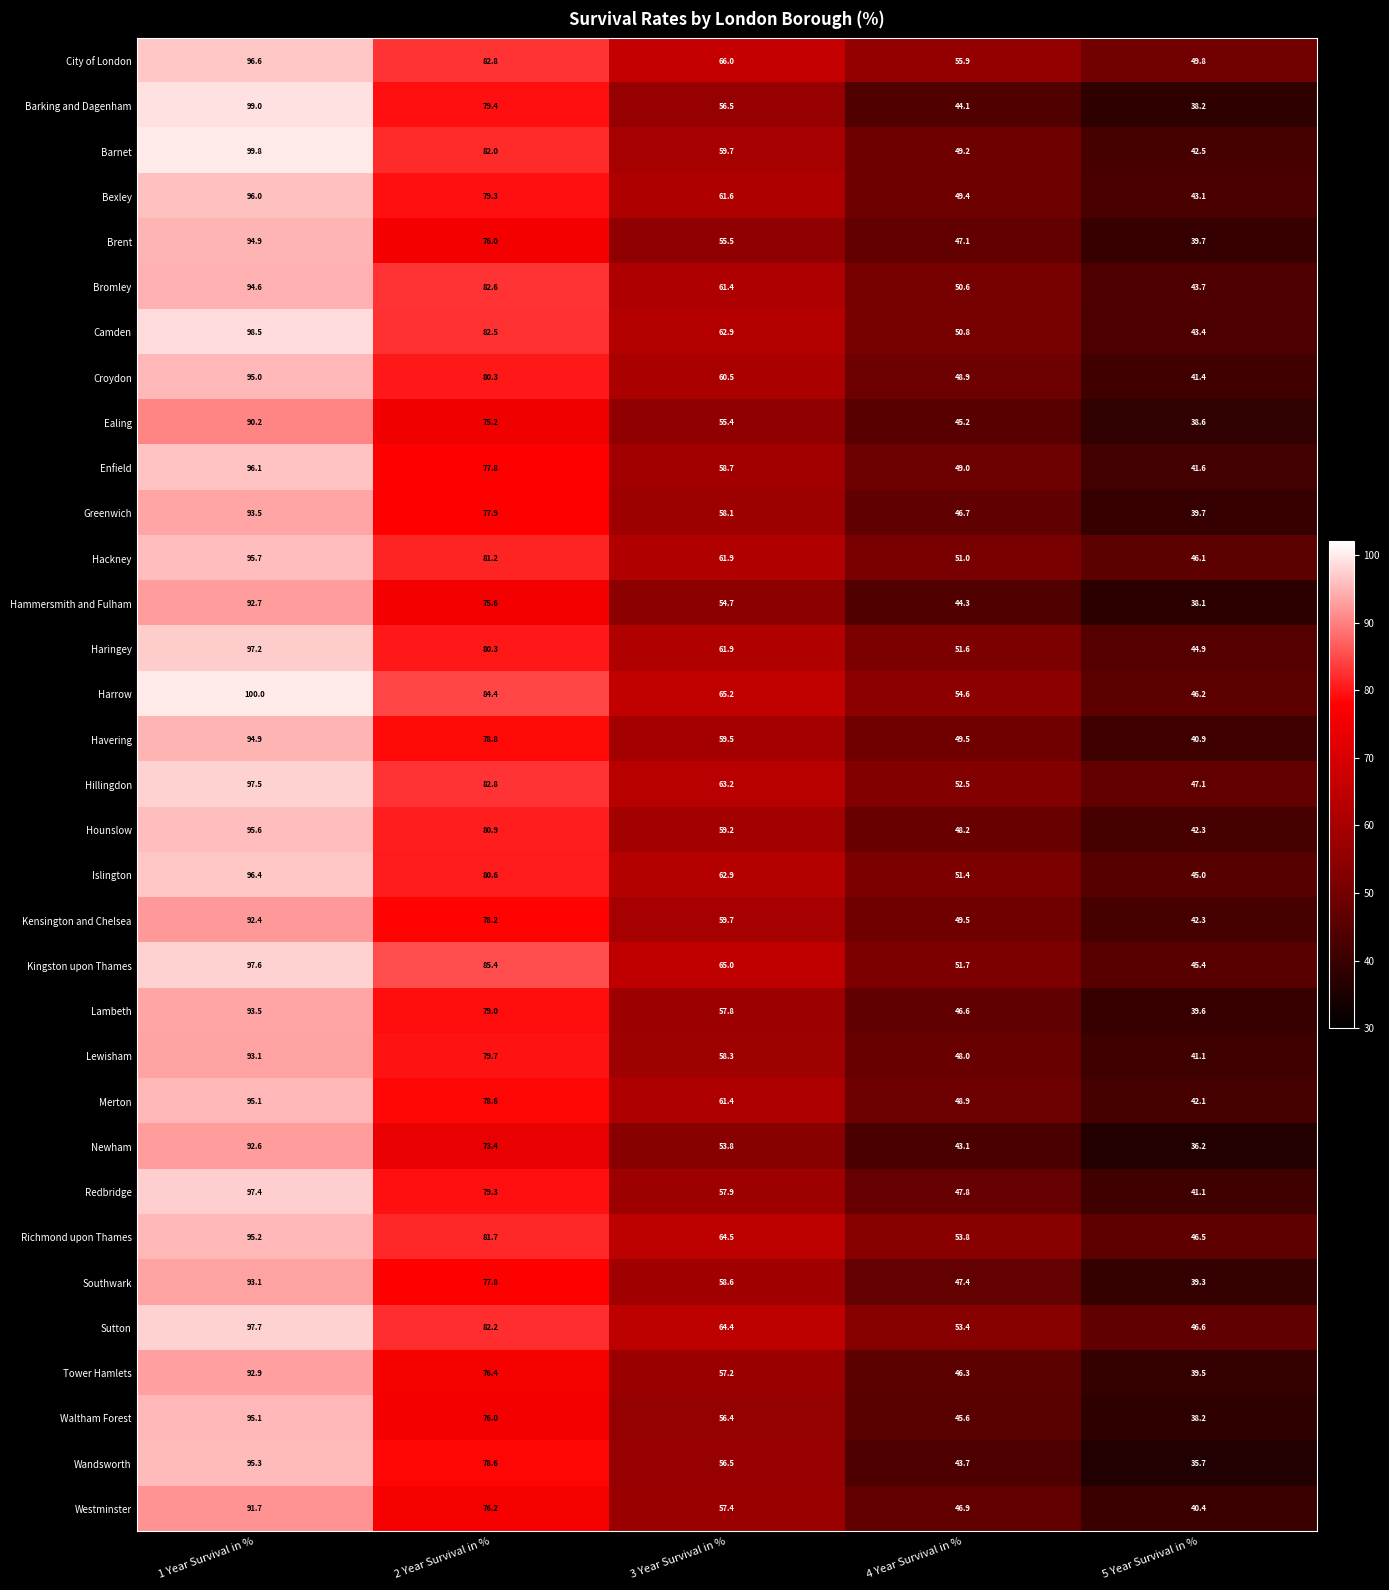

What is the maximum value shown in the chart?

100.0